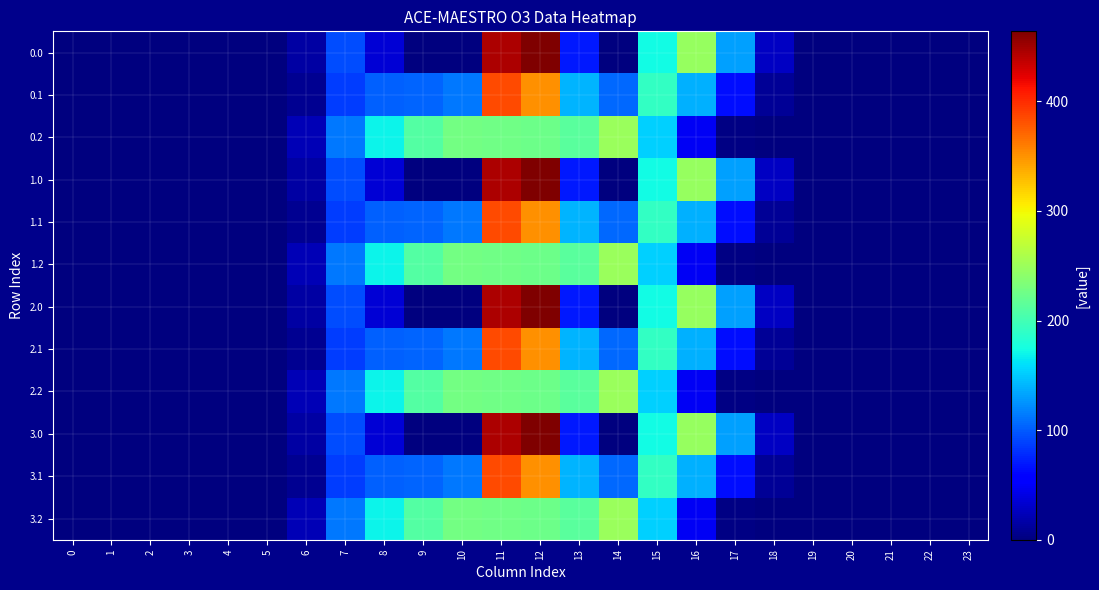

How many data points does each series have?

24